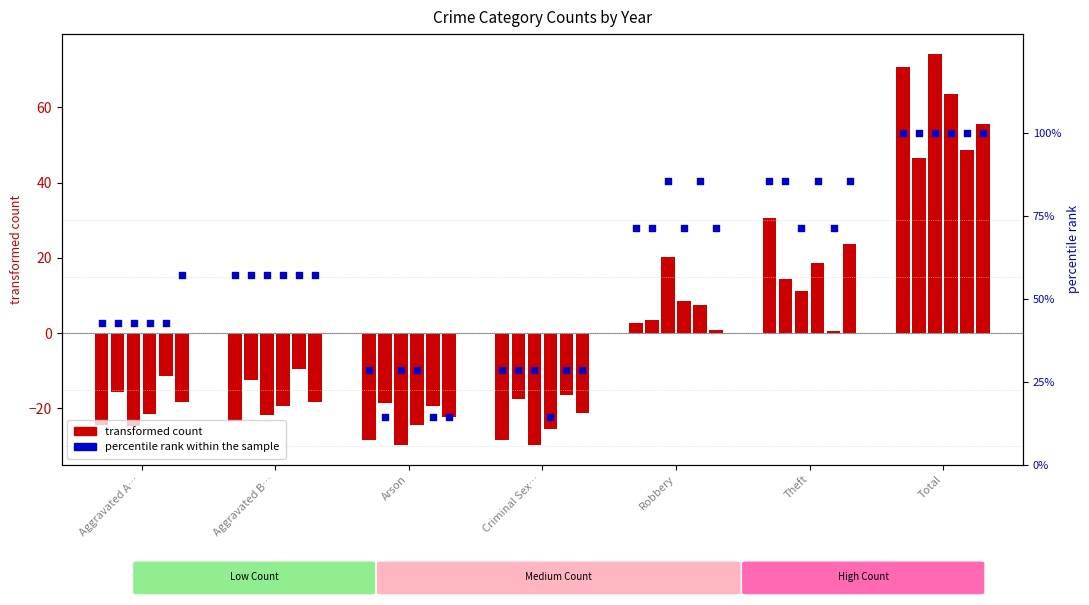

Which has a higher value, Aggravated B… or Criminal Sex…?

Aggravated B…